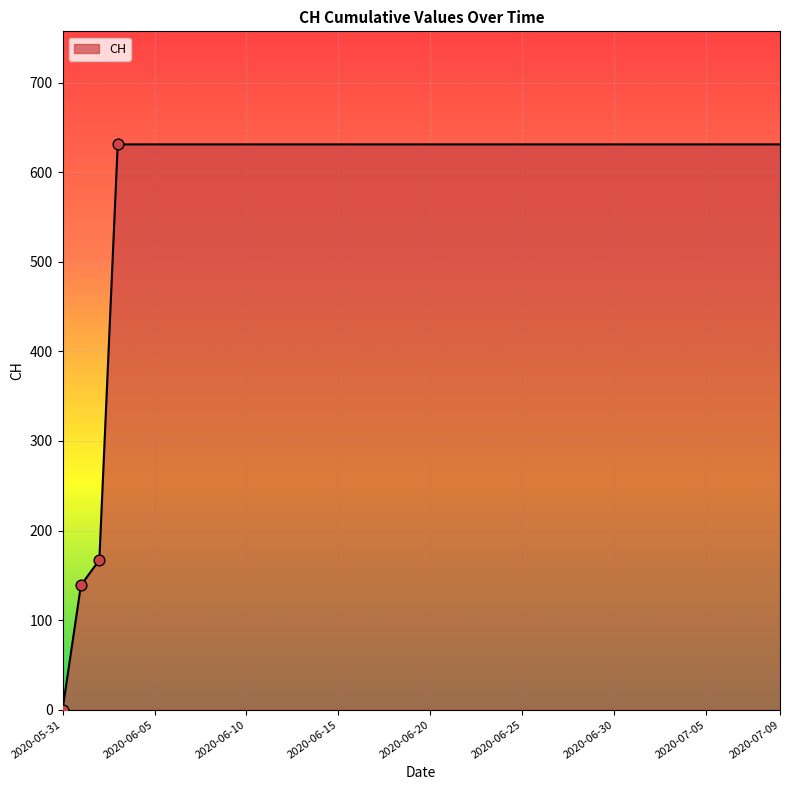

What is the maximum value shown in the chart?

631